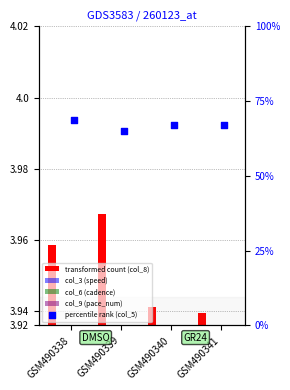

Which series has the widest spread of Y values?

transformed count (col_8)